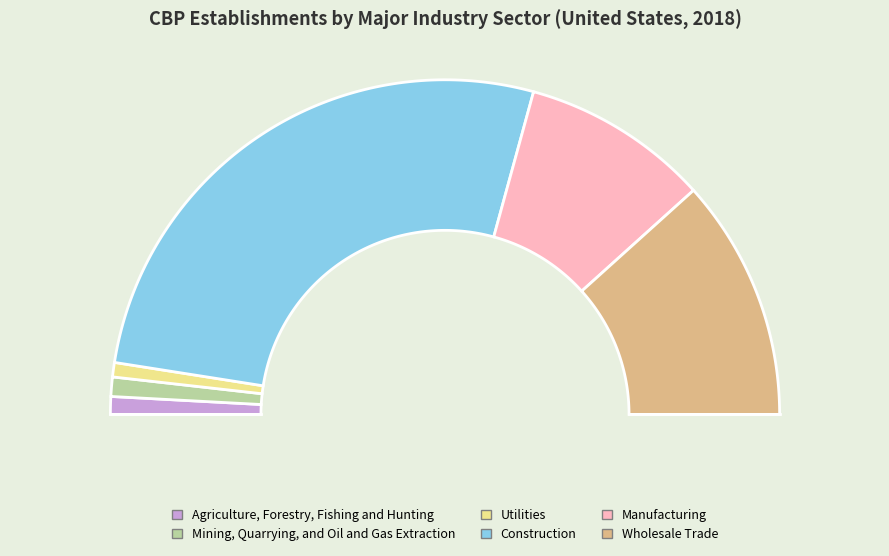

Is Mining, Quarrying, and Oil and Gas Extraction the majority of the pie?

No